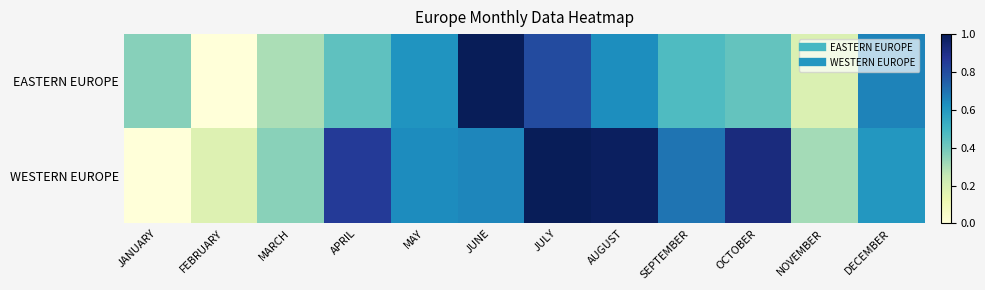

Which series has the largest range (max minus min)?

WESTERN EUROPE